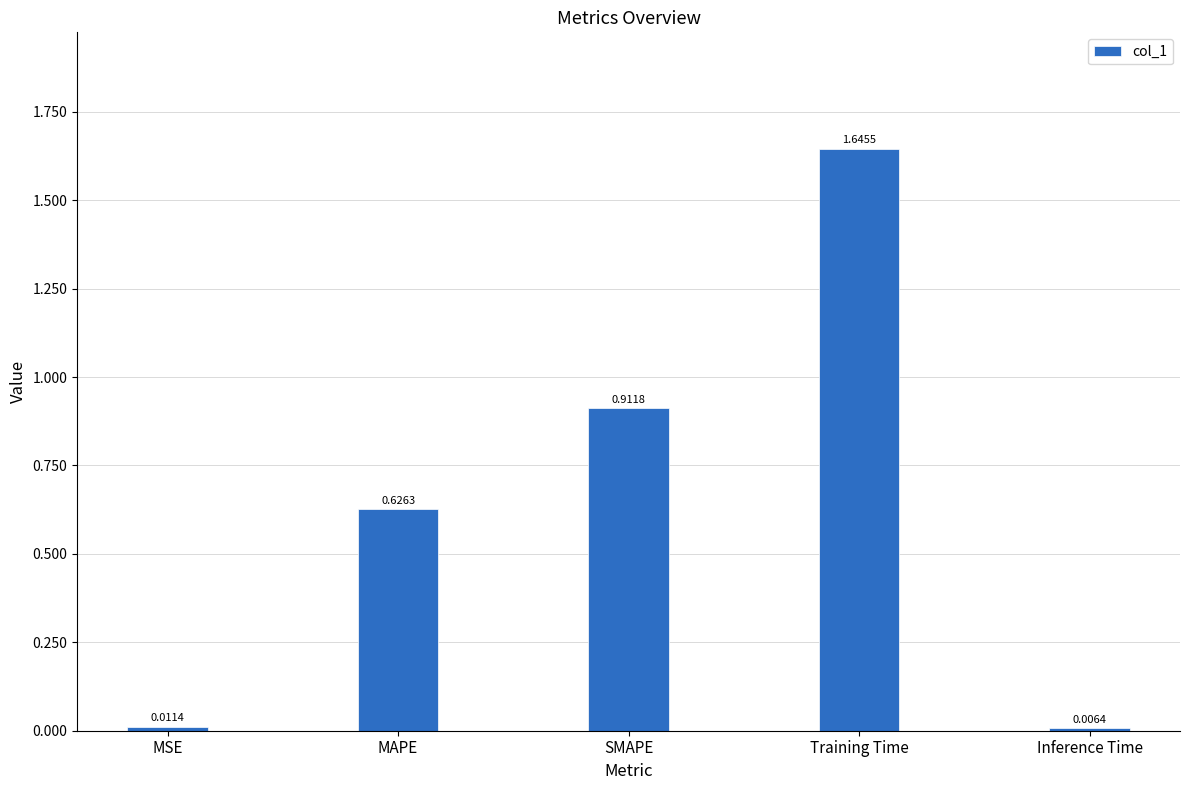

What is the sum of all values?

3.2